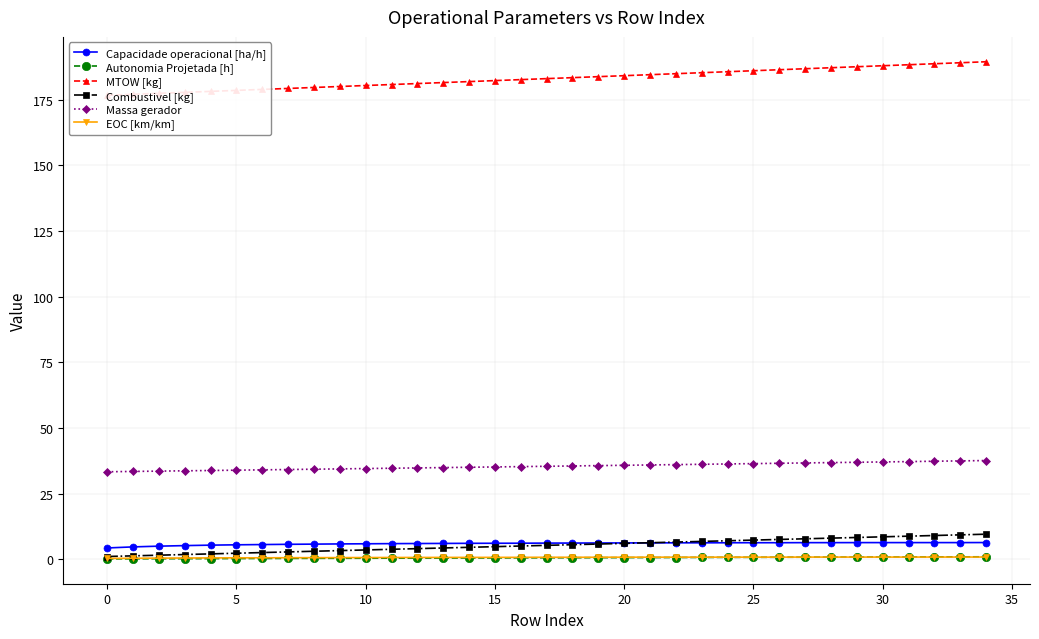

True or false: Combustivel [kg] and Massa gerador intersect in this chart.

False